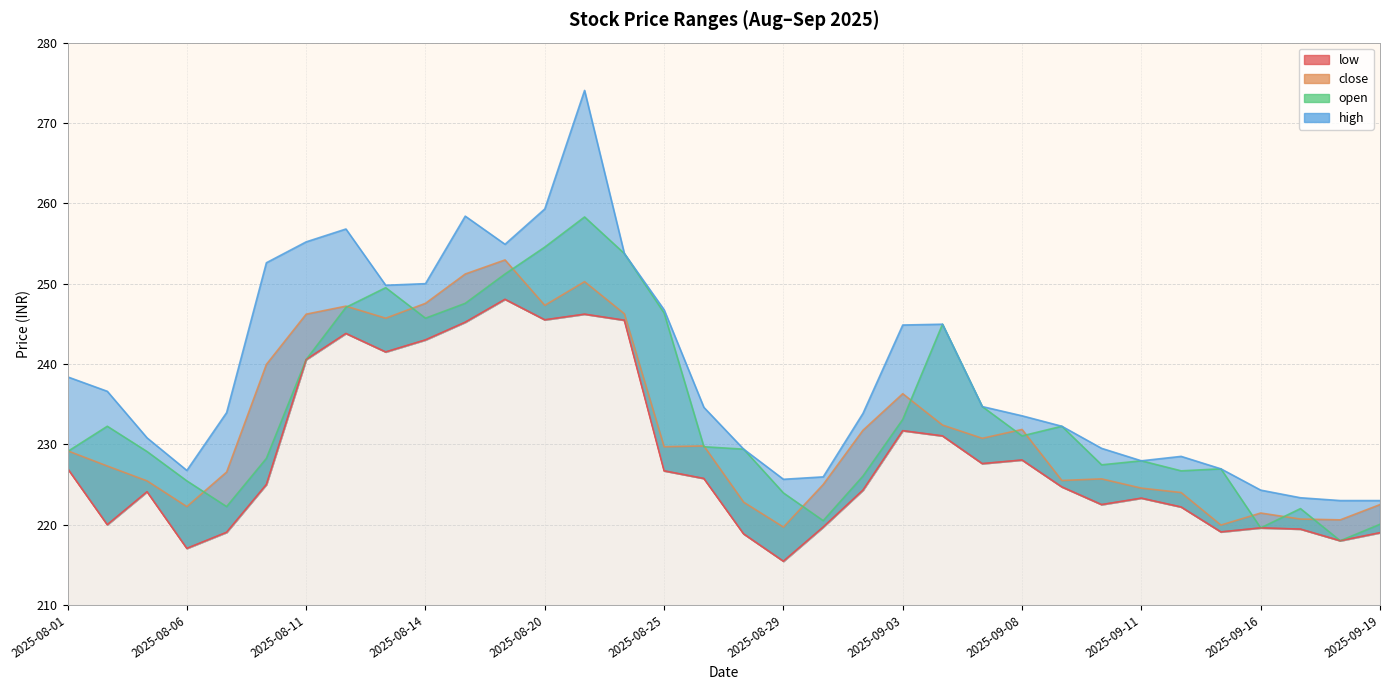

Reading left to right, what are all the values shown in this chart?

low: 2025-08-01=227.0	2025-08-04=220.0	2025-08-05=224.1	2025-08-06=217.1	2025-08-07=219.1	2025-08-08=225.0	2025-08-11=240.6	2025-08-12=243.8	2025-08-13=241.5	2025-08-14=243.0	2025-08-18=245.2	2025-08-19=248.1	2025-08-20=245.5	2025-08-21=246.2	2025-08-22=245.4	2025-08-25=226.7	2025-08-26=225.8	2025-08-28=218.8	2025-08-29=215.4	2025-09-01=219.7	2025-09-02=224.3	2025-09-03=231.7	2025-09-04=231.1	2025-09-05=227.6	2025-09-08=228.1	2025-09-09=224.7	2025-09-10=222.5	2025-09-11=223.3	2025-09-12=222.2	2025-09-15=219.1	2025-09-16=219.6	2025-09-17=219.4	2025-09-18=218.0	2025-09-19=219.0
close: 2025-08-01=229.2	2025-08-04=227.3	2025-08-05=225.4	2025-08-06=222.2	2025-08-07=226.6	2025-08-08=239.9	2025-08-11=246.2	2025-08-12=247.2	2025-08-13=245.7	2025-08-14=247.6	2025-08-18=251.2	2025-08-19=252.9	2025-08-20=247.3	2025-08-21=250.2	2025-08-22=246.2	2025-08-25=229.7	2025-08-26=229.8	2025-08-28=222.8	2025-08-29=219.7	2025-09-01=225.0	2025-09-02=231.8	2025-09-03=236.3	2025-09-04=232.4	2025-09-05=230.8	2025-09-08=231.8	2025-09-09=225.5	2025-09-10=225.7	2025-09-11=224.6	2025-09-12=224.0	2025-09-15=219.9	2025-09-16=221.4	2025-09-17=220.7	2025-09-18=220.6	2025-09-19=222.5
high: 2025-08-01=238.4	2025-08-04=236.6	2025-08-05=230.8	2025-08-06=226.8	2025-08-07=233.9	2025-08-08=252.6	2025-08-11=255.2	2025-08-12=256.8	2025-08-13=249.8	2025-08-14=250.0	2025-08-18=258.4	2025-08-19=254.9	2025-08-20=259.3	2025-08-21=274.1	2025-08-22=253.8	2025-08-25=246.8	2025-08-26=234.6	2025-08-28=229.4	2025-08-29=225.7	2025-09-01=225.9	2025-09-02=233.8	2025-09-03=244.8	2025-09-04=244.9	2025-09-05=234.7	2025-09-08=233.6	2025-09-09=232.2	2025-09-10=229.5	2025-09-11=227.9	2025-09-12=228.5	2025-09-15=226.9	2025-09-16=224.3	2025-09-17=223.3	2025-09-18=223.0	2025-09-19=223.0
open: 2025-08-01=229.1	2025-08-04=232.2	2025-08-05=229.1	2025-08-06=225.4	2025-08-07=222.2	2025-08-08=228.2	2025-08-11=240.6	2025-08-12=247.1	2025-08-13=249.5	2025-08-14=245.7	2025-08-18=247.6	2025-08-19=251.2	2025-08-20=254.6	2025-08-21=258.3	2025-08-22=253.8	2025-08-25=246.3	2025-08-26=229.7	2025-08-28=229.4	2025-08-29=223.9	2025-09-01=220.5	2025-09-02=226.1	2025-09-03=233.1	2025-09-04=244.9	2025-09-05=234.7	2025-09-08=231.1	2025-09-09=232.2	2025-09-10=227.4	2025-09-11=227.9	2025-09-12=226.7	2025-09-15=226.9	2025-09-16=219.6	2025-09-17=222.0	2025-09-18=218.0	2025-09-19=220.1